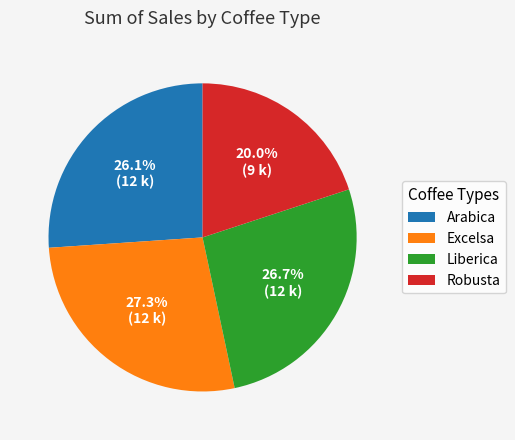

Rank the categories by value from highest to lowest.

Excelsa, Liberica, Arabica, Robusta